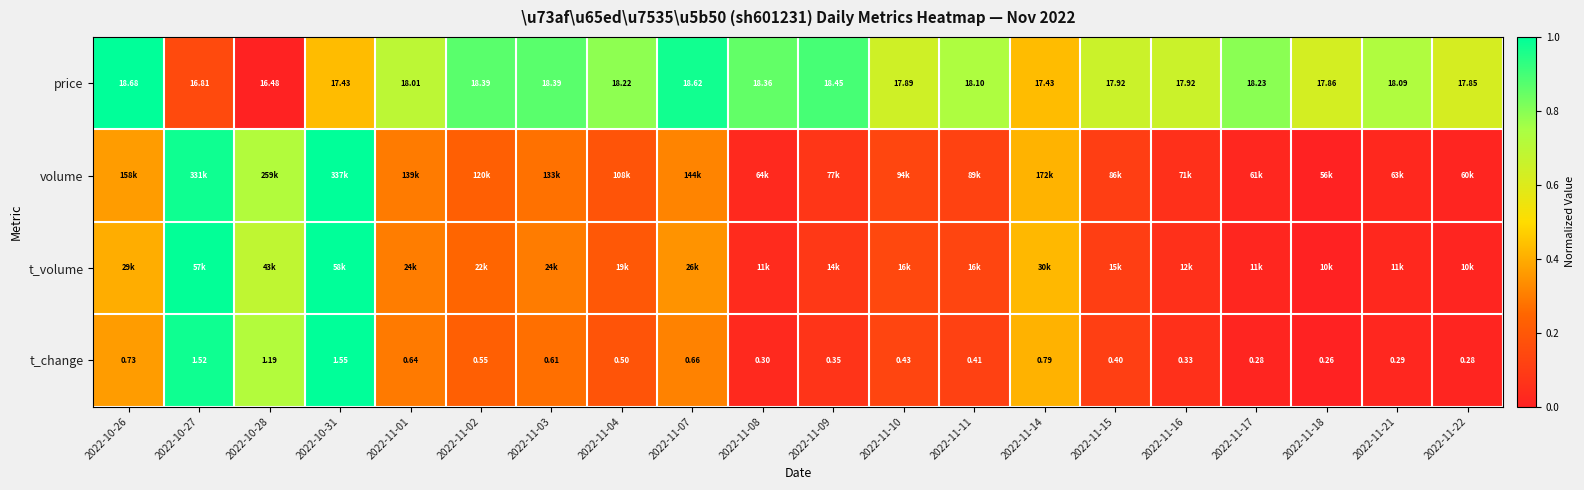

How many data points in price are above 18?

11